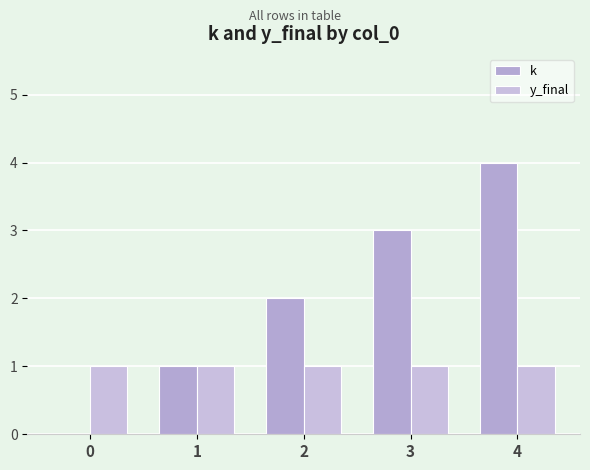

Reading left to right, extract all data points from this chart.

k: 0	1	2	3	4
y_final: 1	1	1	1	1